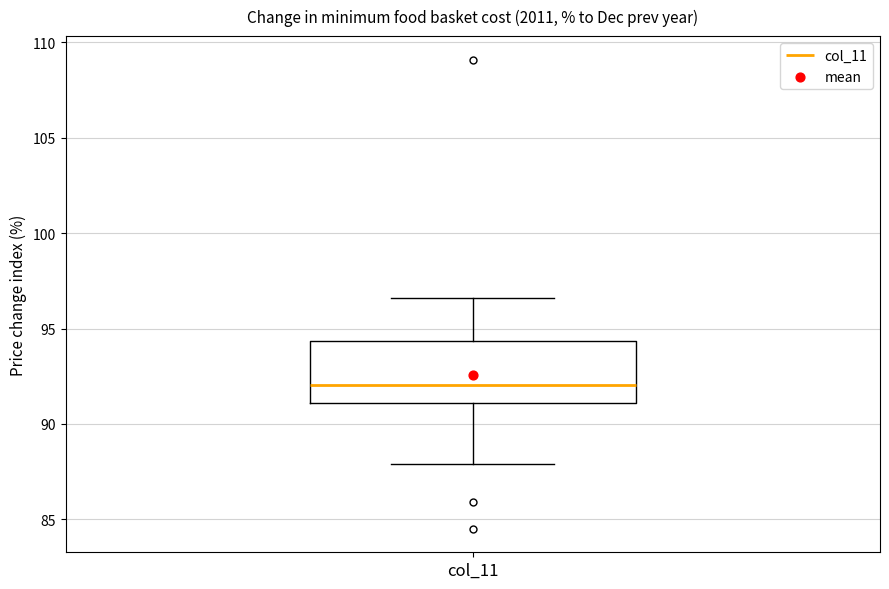

Where is the lower edge of the box for col_11 on the y-axis? The values are not printed on the chart, so give them approximately, as read against the axis.

91.0